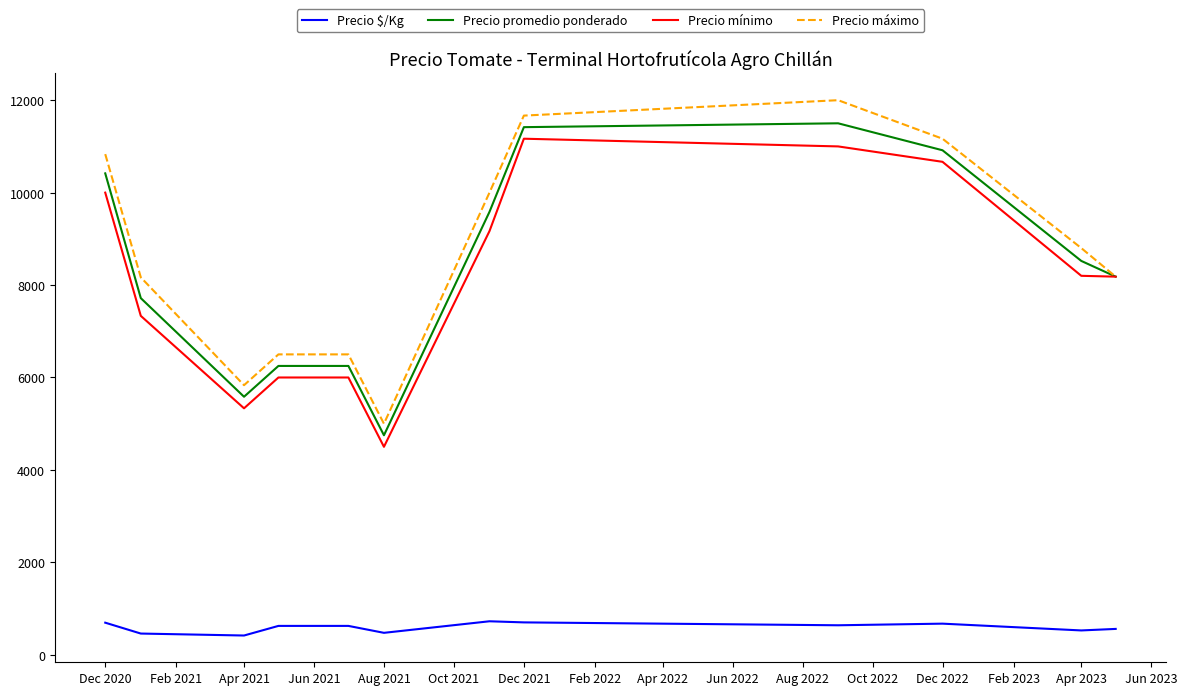

True or false: Precio $/Kg and Precio promedio ponderado cross at least once.

False